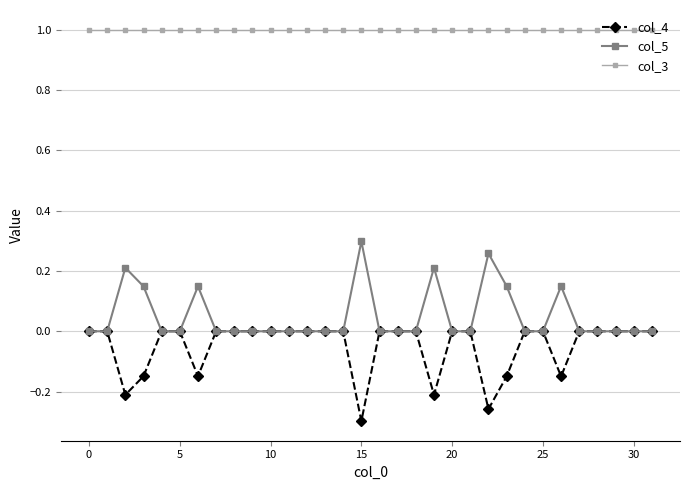

What are all the series names shown in the legend?

col_4, col_5, col_3